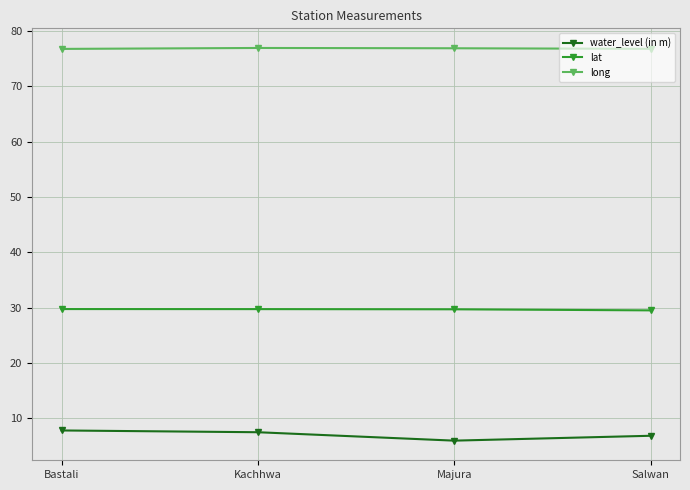

Which series has the largest total across all categories?

long